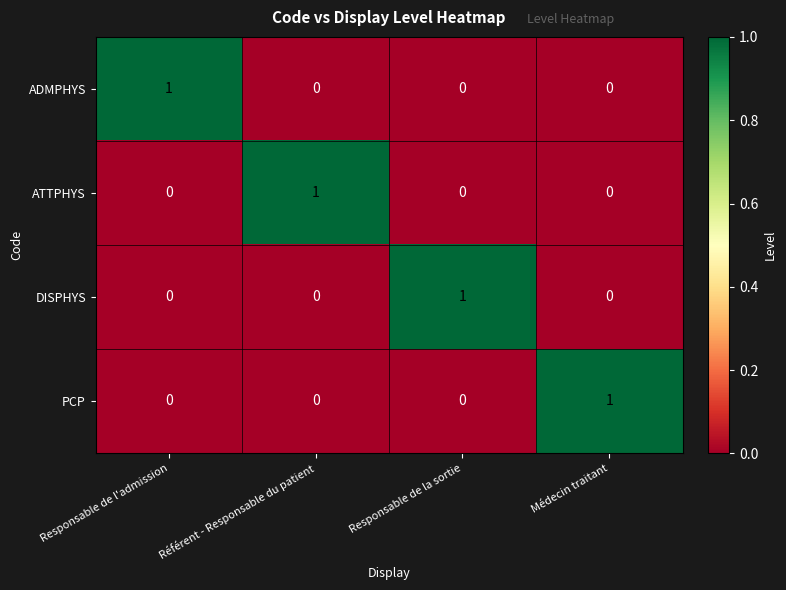

Reading right to left, extract all data points from this chart.

ADMPHYS: Médecin traitant=0	Responsable de la sortie=0	Référent - Responsable du patient=0	Responsable de l'admission=1
ATTPHYS: Médecin traitant=0	Responsable de la sortie=0	Référent - Responsable du patient=1	Responsable de l'admission=0
DISPHYS: Médecin traitant=0	Responsable de la sortie=1	Référent - Responsable du patient=0	Responsable de l'admission=0
PCP: Médecin traitant=1	Responsable de la sortie=0	Référent - Responsable du patient=0	Responsable de l'admission=0